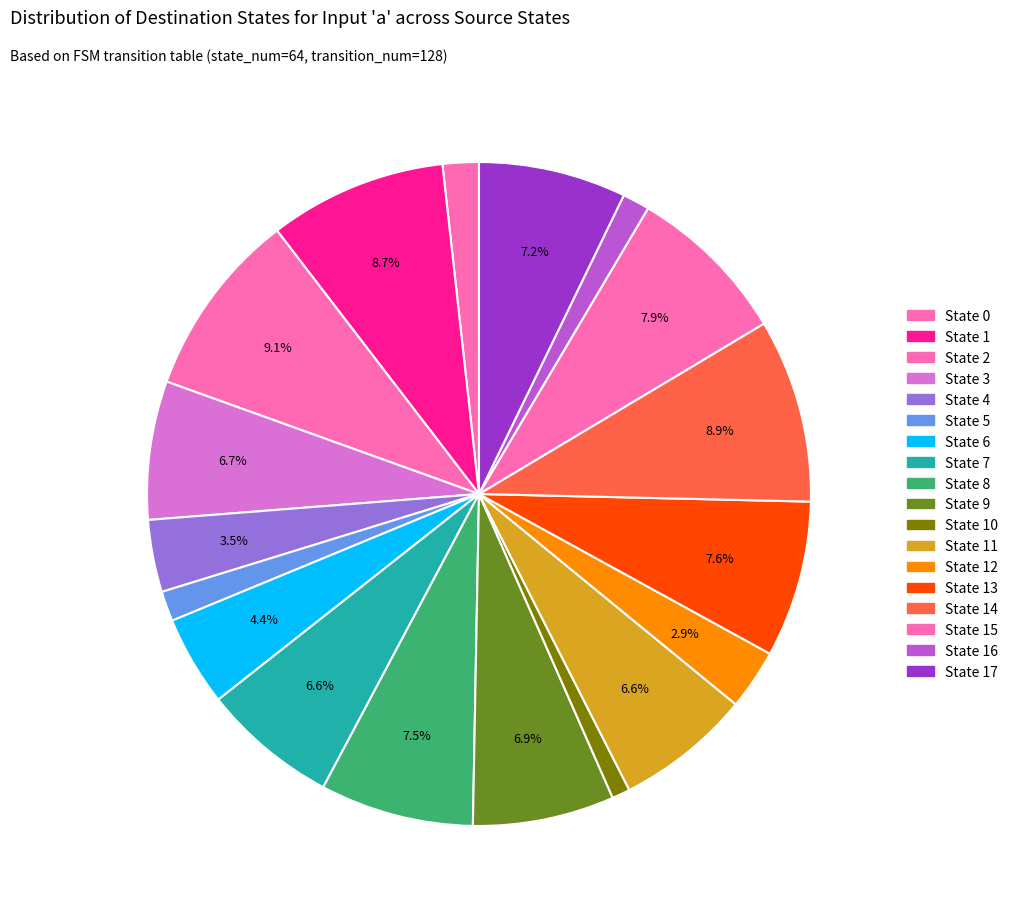

Which slice is the smallest?

State 10